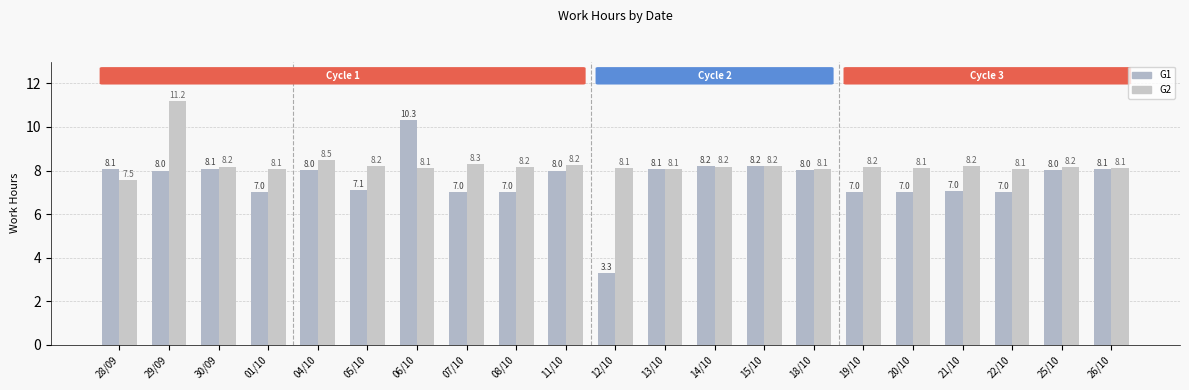

What is the label of the 16th bar from the right?

05/10